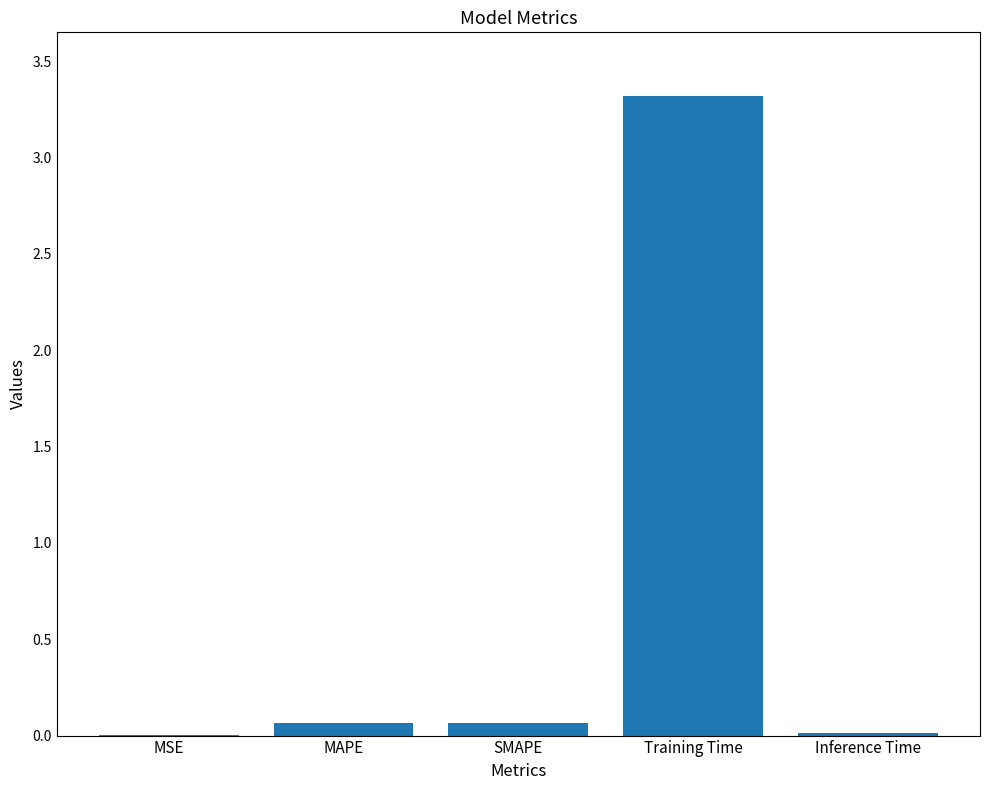

What is the sum of all values?

3.5